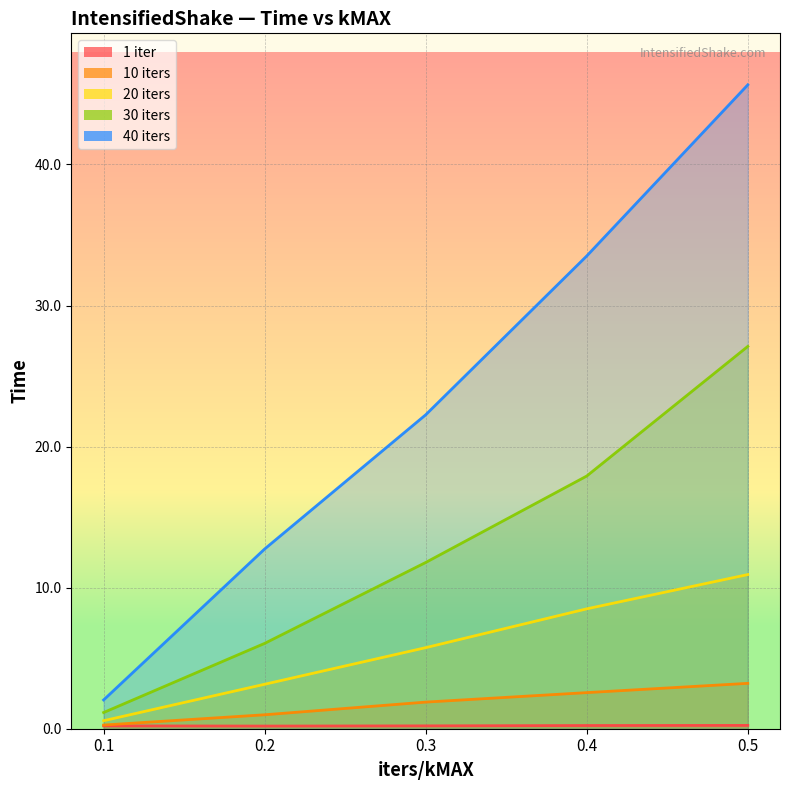

True or false: 30 iters and 1 iter cross at least once.

False